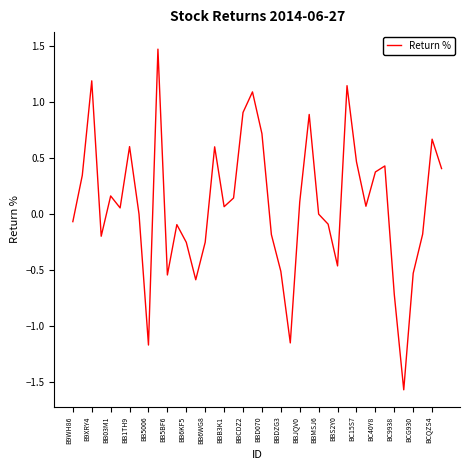

What is the difference between the maximum and minimum values?

3.0